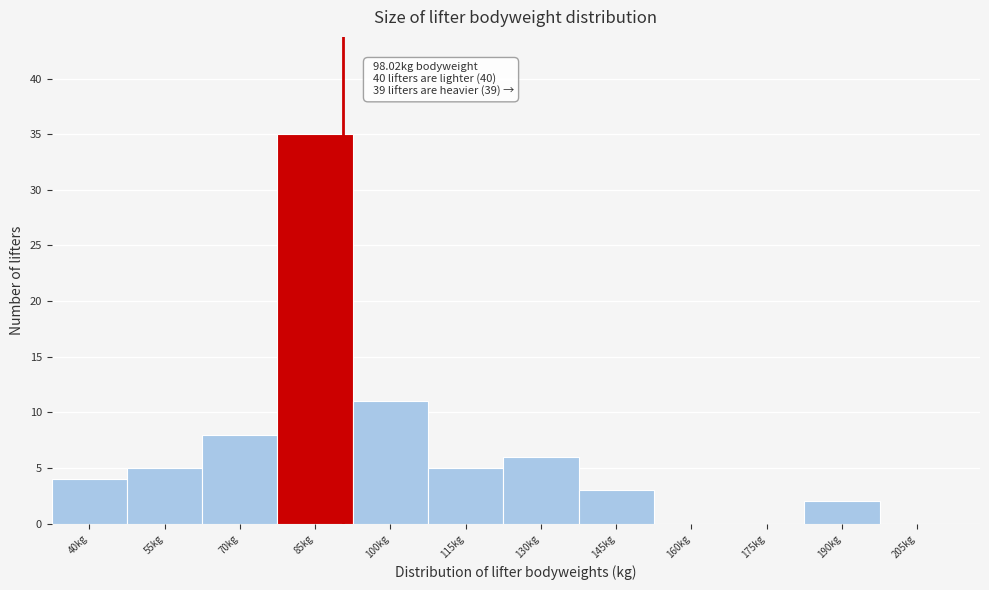

Reading right to left, what are all the values shown in this chart?

205kg=0	190kg=2	175kg=0	160kg=0	145kg=3	130kg=6	115kg=5	100kg=11	85kg=35	70kg=8	55kg=5	40kg=4